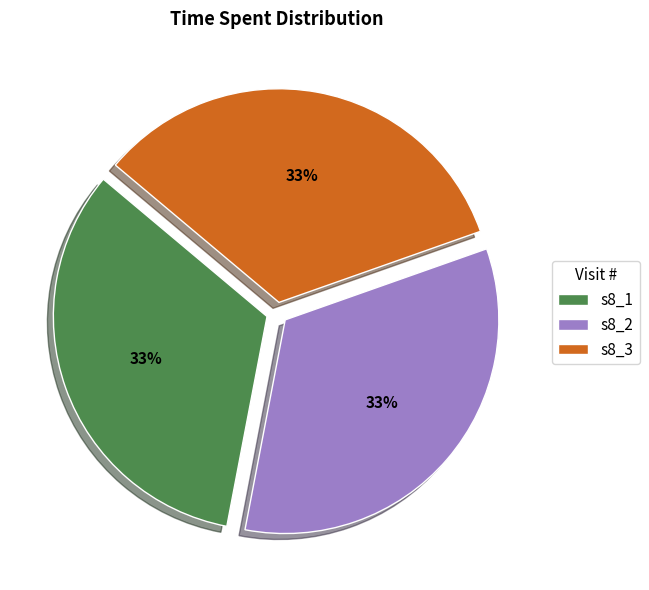

Is s8_1 the majority of the pie?

No